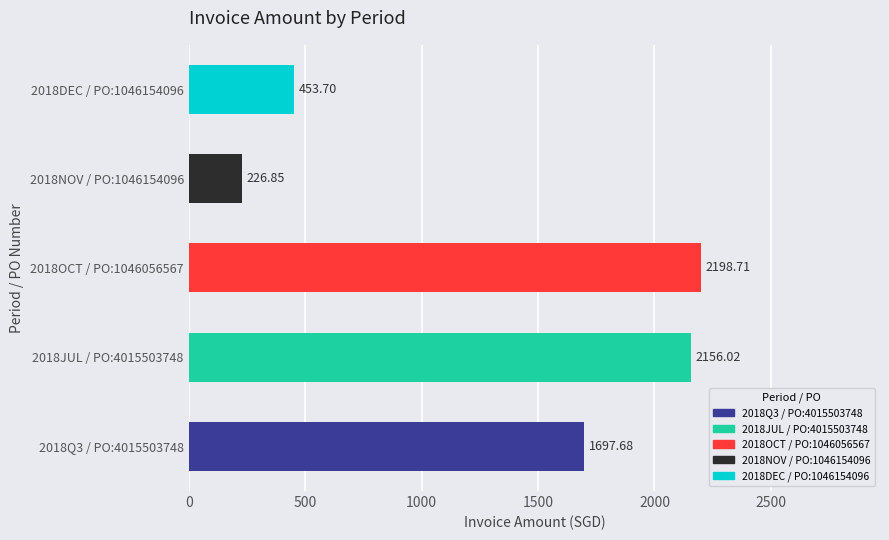

Rank the categories by value from highest to lowest.

2018OCT / PO:1046056567, 2018JUL / PO:4015503748, 2018Q3 / PO:4015503748, 2018DEC / PO:1046154096, 2018NOV / PO:1046154096